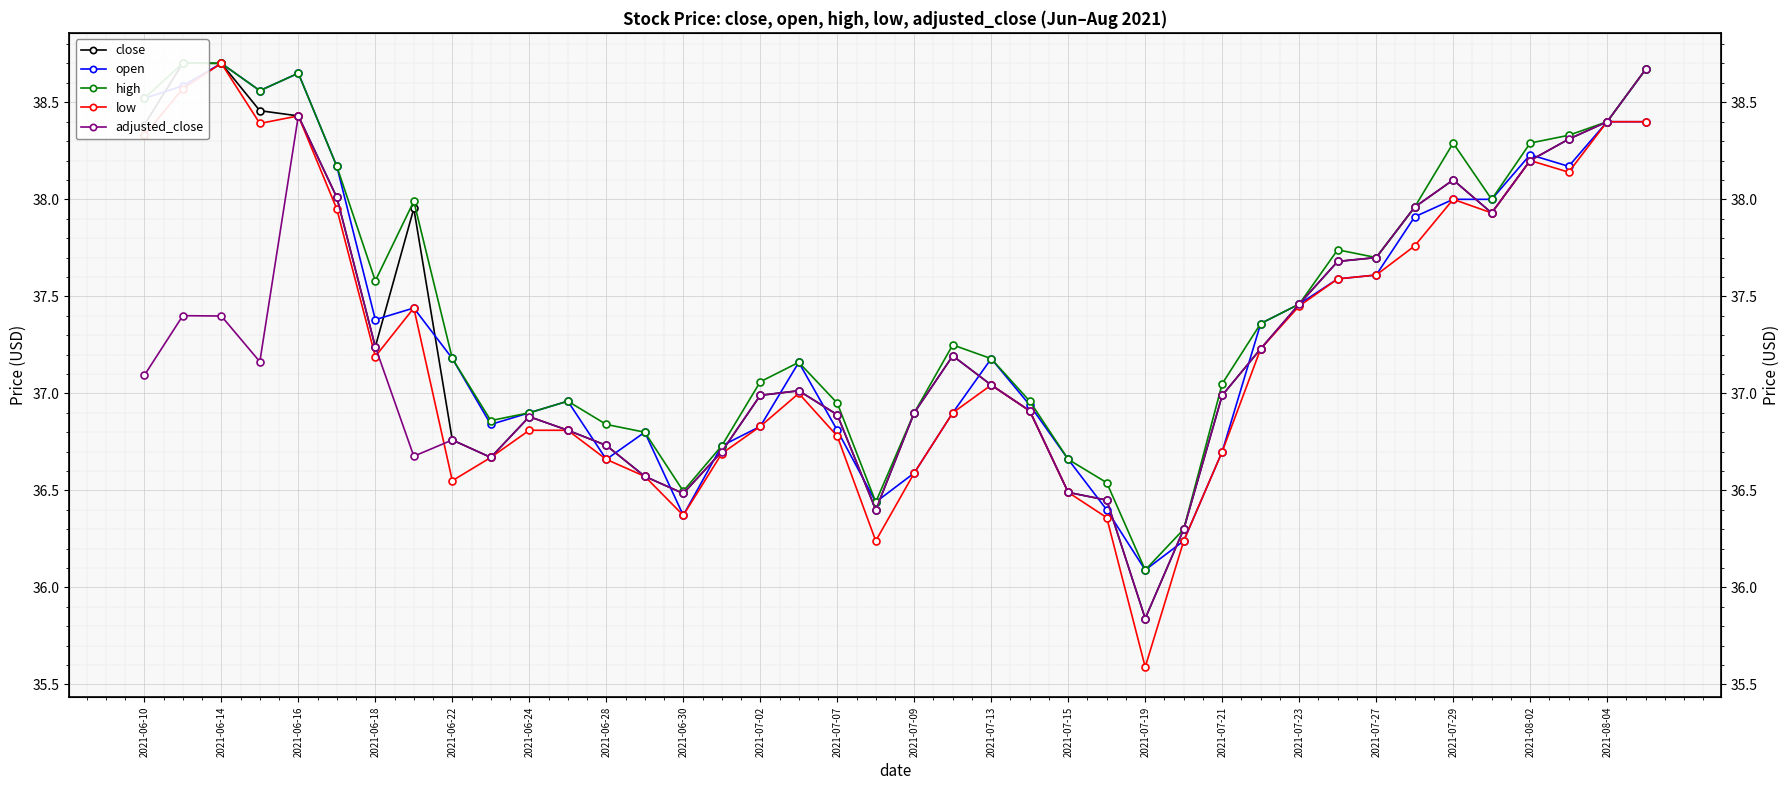

Reading left to right, what are all the values shown in this chart?

close: 38.4	38.7	38.7	38.5	38.4	38.0	37.2	38.0	36.8	36.7	36.9	36.8	36.7	36.6	36.5	36.7	37.0	37.0	36.9	36.4	36.9	37.2	37.0	36.9	36.5	36.5	35.8	36.3	37.0	37.2	37.5	37.7	37.7	38.0	38.1	37.9	38.2	38.3	38.4	38.7
open: 38.5	38.6	38.7	38.6	38.6	38.2	37.4	37.4	37.2	36.8	36.9	37.0	36.7	36.8	36.4	36.7	36.8	37.2	36.8	36.4	36.6	36.9	37.2	36.9	36.7	36.4	36.1	36.2	36.7	37.4	37.5	37.6	37.6	37.9	38.0	38.0	38.2	38.2	38.4	38.4
high: 38.5	38.7	38.7	38.6	38.6	38.2	37.6	38.0	37.2	36.9	36.9	37.0	36.8	36.8	36.5	36.7	37.1	37.2	37.0	36.4	36.9	37.2	37.2	37.0	36.7	36.5	36.1	36.3	37.0	37.4	37.5	37.7	37.7	38.0	38.3	38.0	38.3	38.3	38.4	38.7
low: 38.3	38.6	38.7	38.4	38.4	38.0	37.2	37.4	36.5	36.7	36.8	36.8	36.7	36.6	36.4	36.7	36.8	37.0	36.8	36.2	36.6	36.9	37.0	36.9	36.5	36.4	35.6	36.2	36.7	37.2	37.5	37.6	37.6	37.8	38.0	37.9	38.2	38.1	38.4	38.4
adjusted_close: 37.1	37.4	37.4	37.2	38.4	38.0	37.2	36.7	36.8	36.7	36.9	36.8	36.7	36.6	36.5	36.7	37.0	37.0	36.9	36.4	36.9	37.2	37.0	36.9	36.5	36.5	35.8	36.3	37.0	37.2	37.5	37.7	37.7	38.0	38.1	37.9	38.2	38.3	38.4	38.7